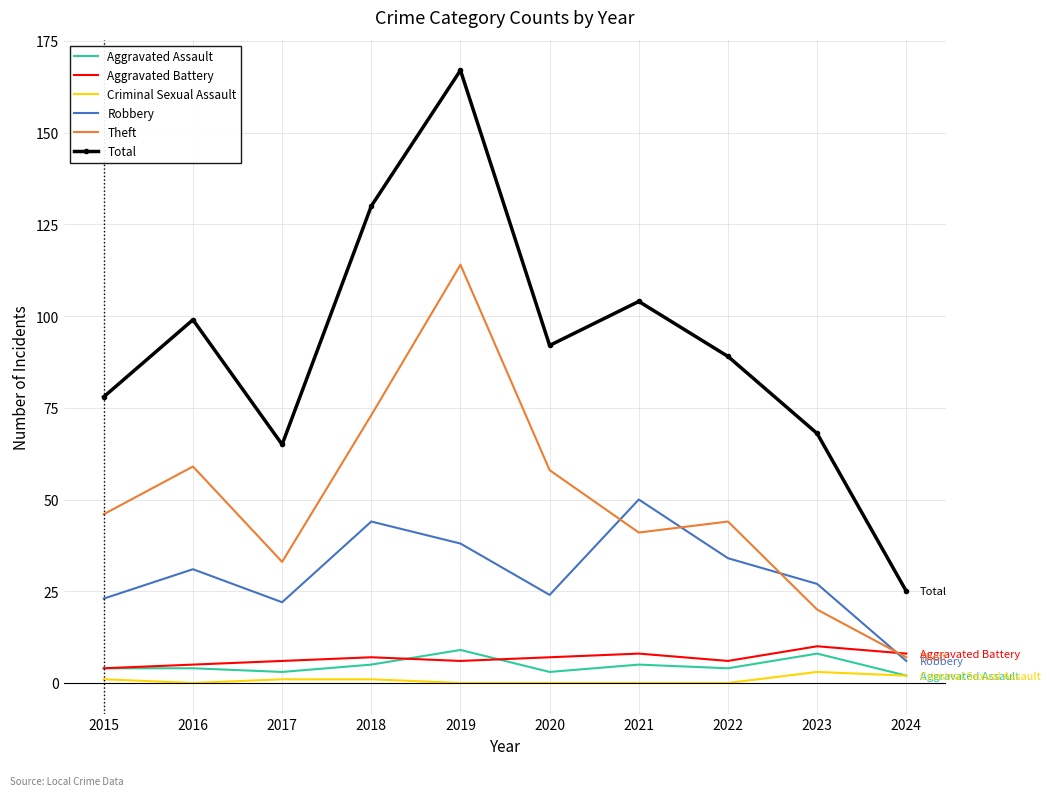

The value of Robbery at 2016 is 19. True or false?

False